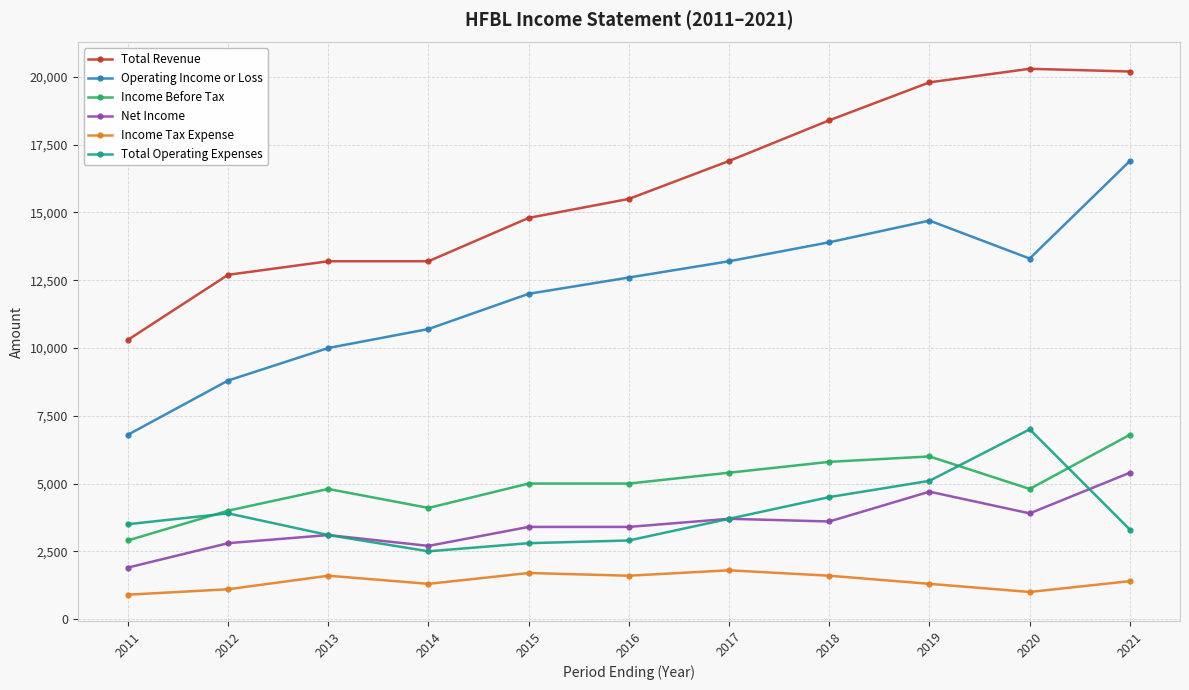

True or false: Total Revenue has a value of 13200 at 2014.

True